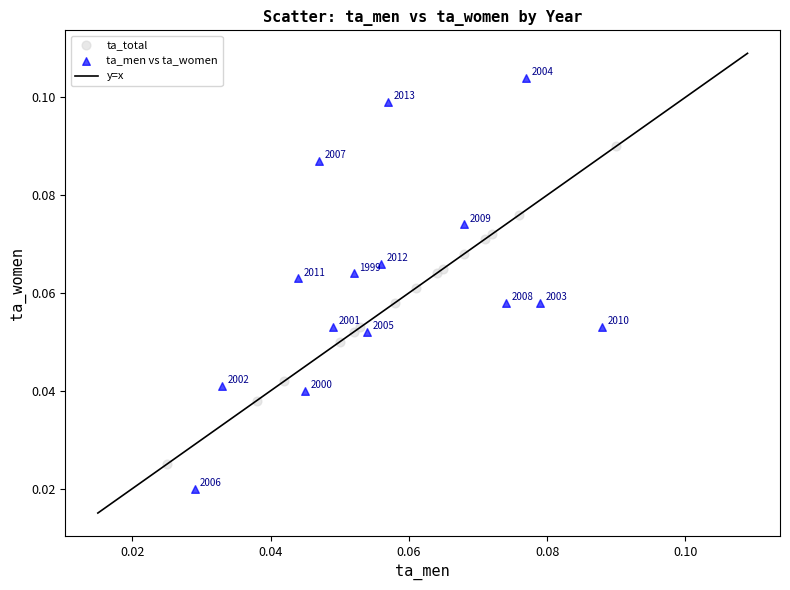

Which series contains the lowest Y value?

ta_men vs ta_women